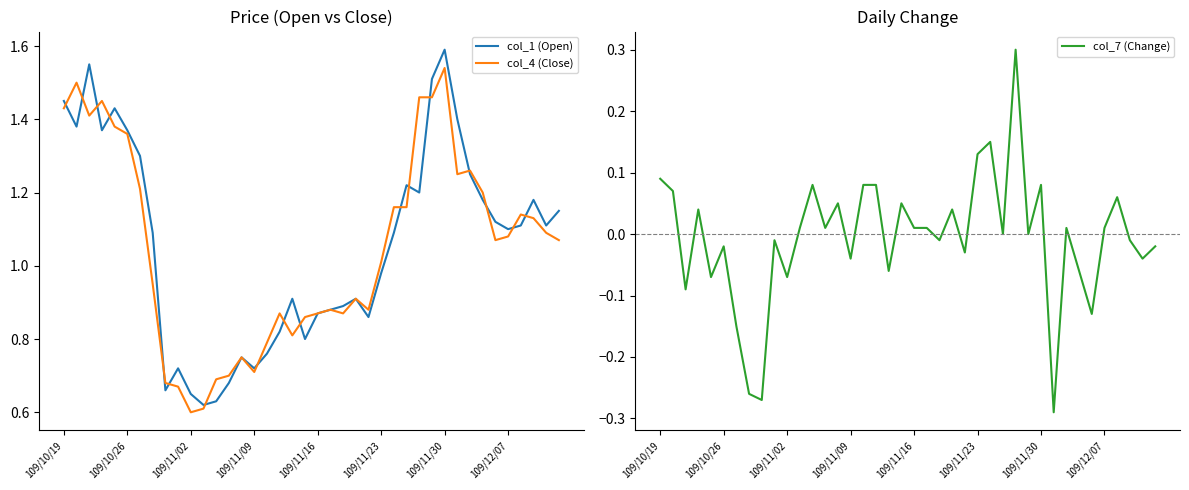

What are all the series names shown in the legend?

col_1 (Open), col_4 (Close), col_7 (Change)